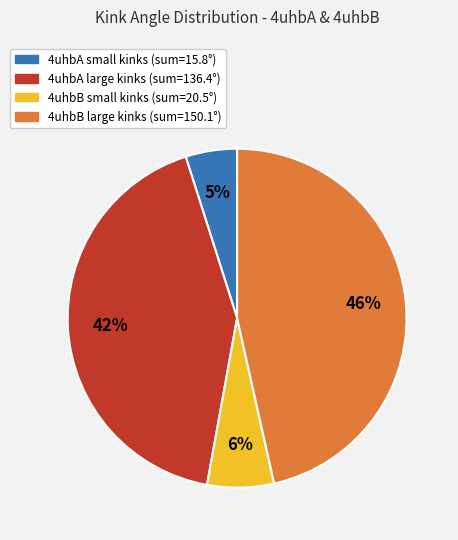

To the nearest percent, what is the average slice percentage?

25%